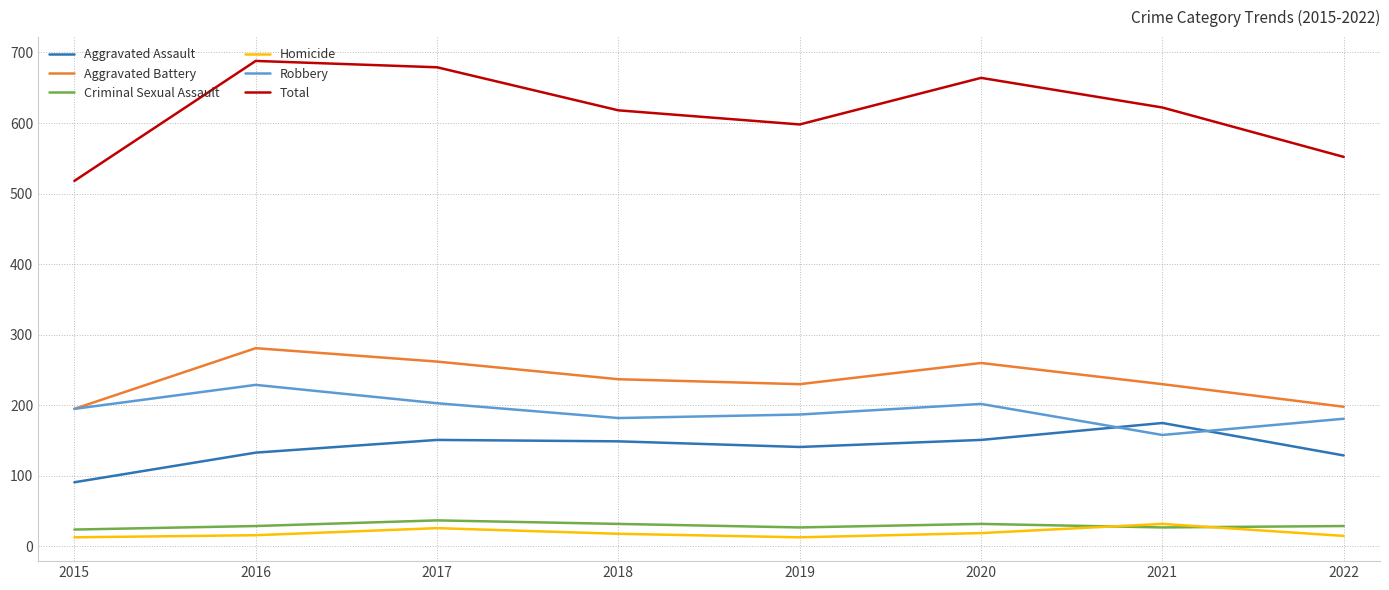

What is the total value across all series at 2019?

1196